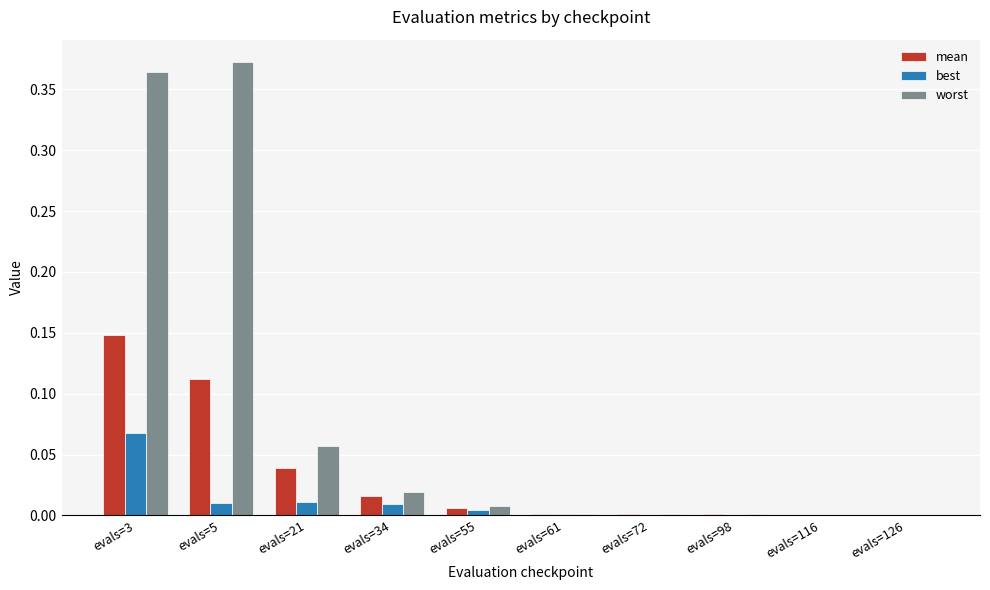

Are the bars grouped side by side (vs. stacked)?

Yes